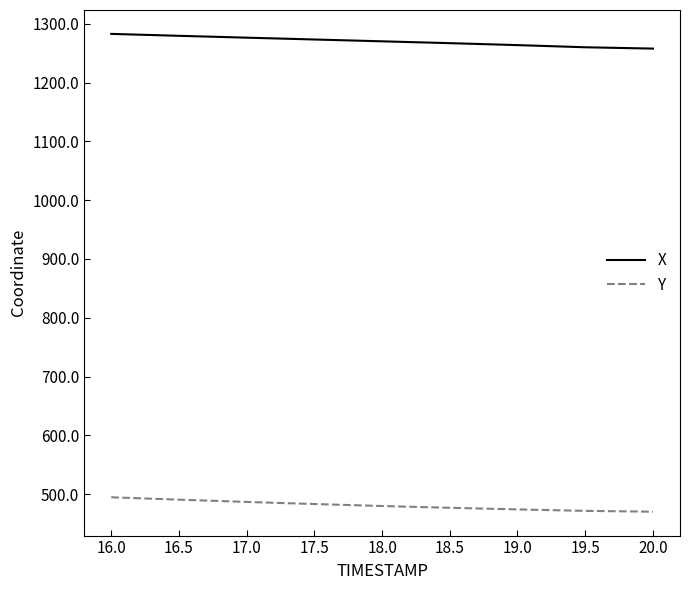

Is the value of Y at 19.5 greater than the value of X at 16.0?

No